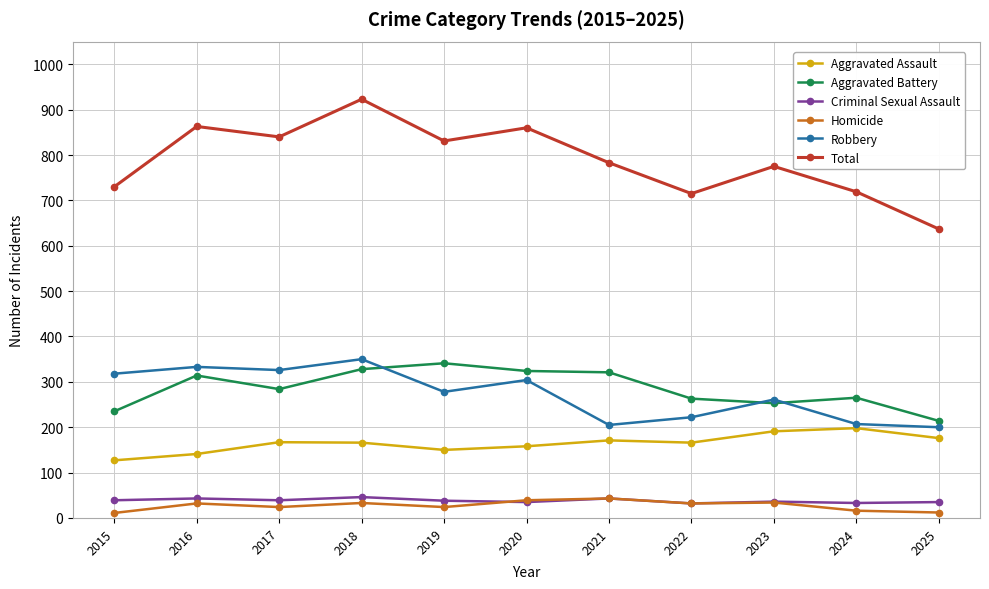

What is the value of the Robbery point at the 3rd from the left?

326